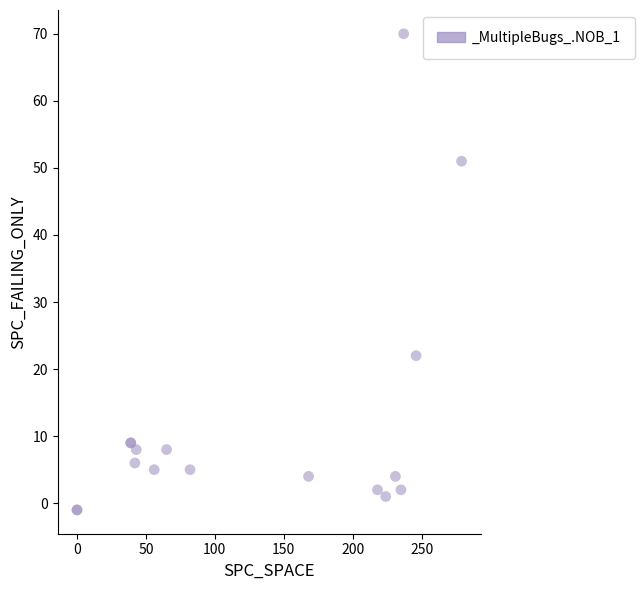

What Y value in the scatter plot is closest to 34?

22